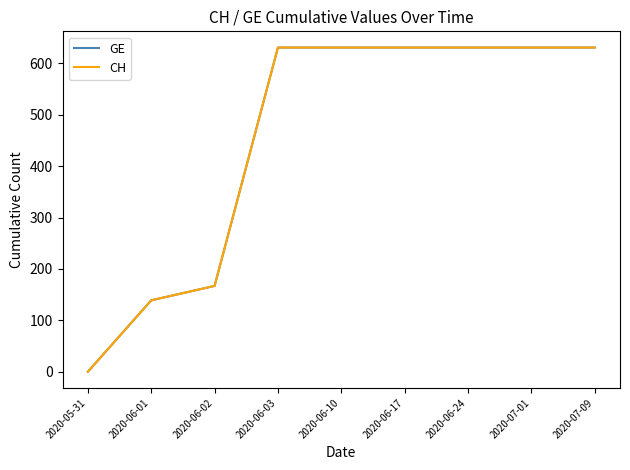

Does the chart display data point markers on the line(s)?

No